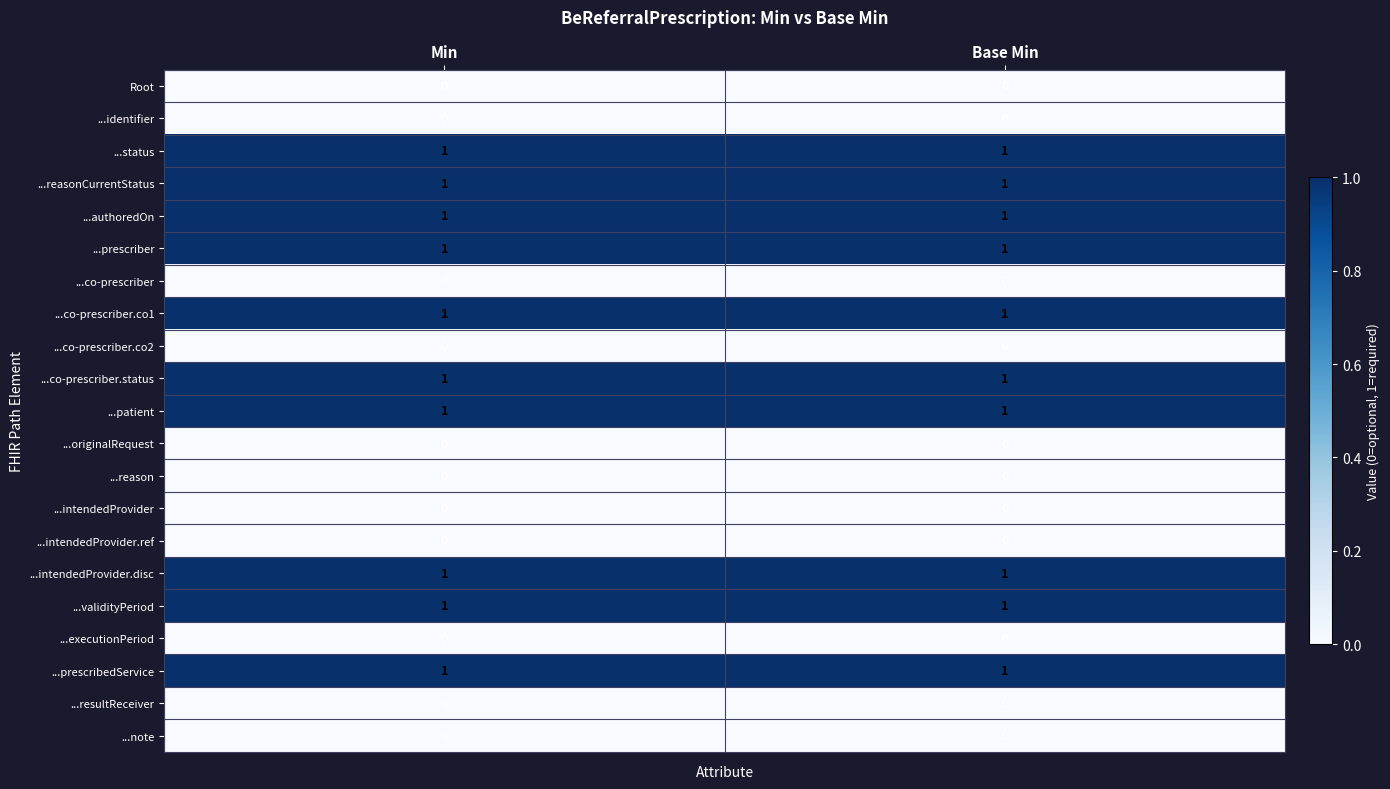

What is the difference between the highest and lowest values at Min?

1